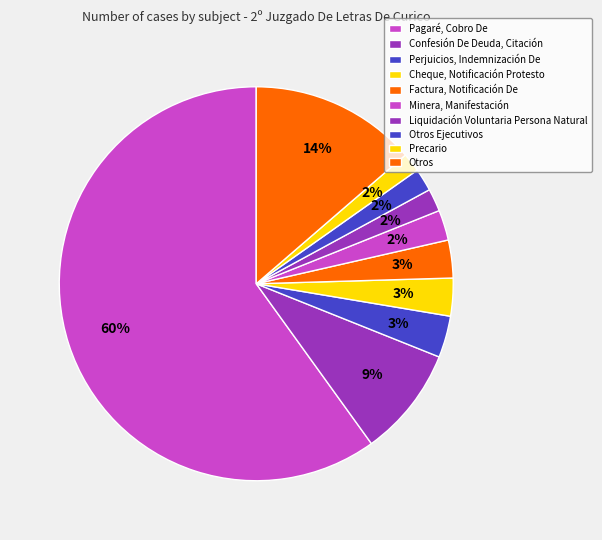

To the nearest percent, what percentage of the pie is Minera, Manifestación?

2%